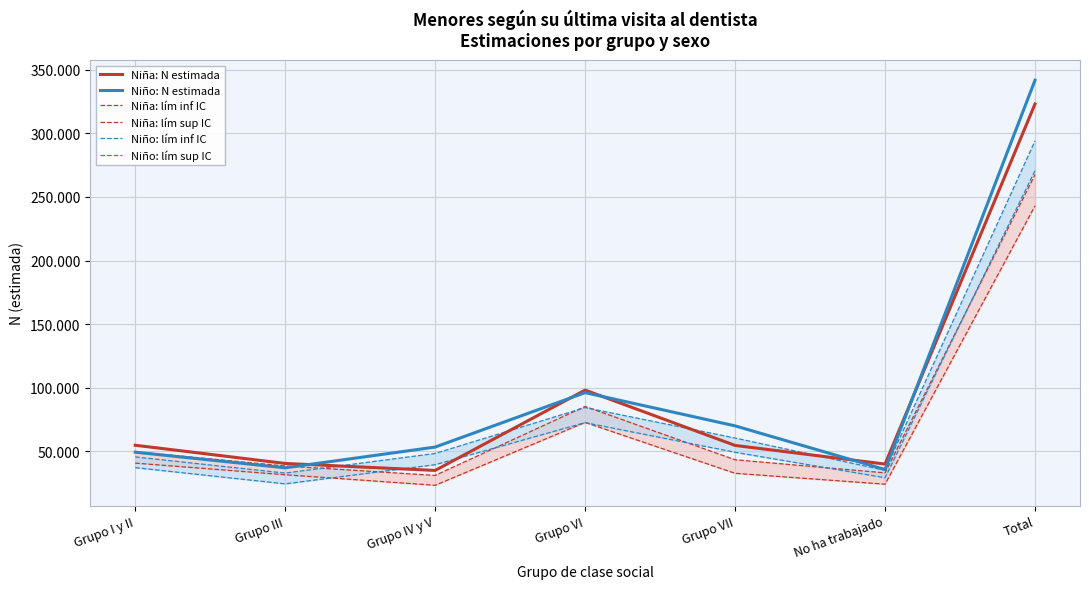

What is the value of the Niño: lím sup IC point at the 7th from the left?

294066